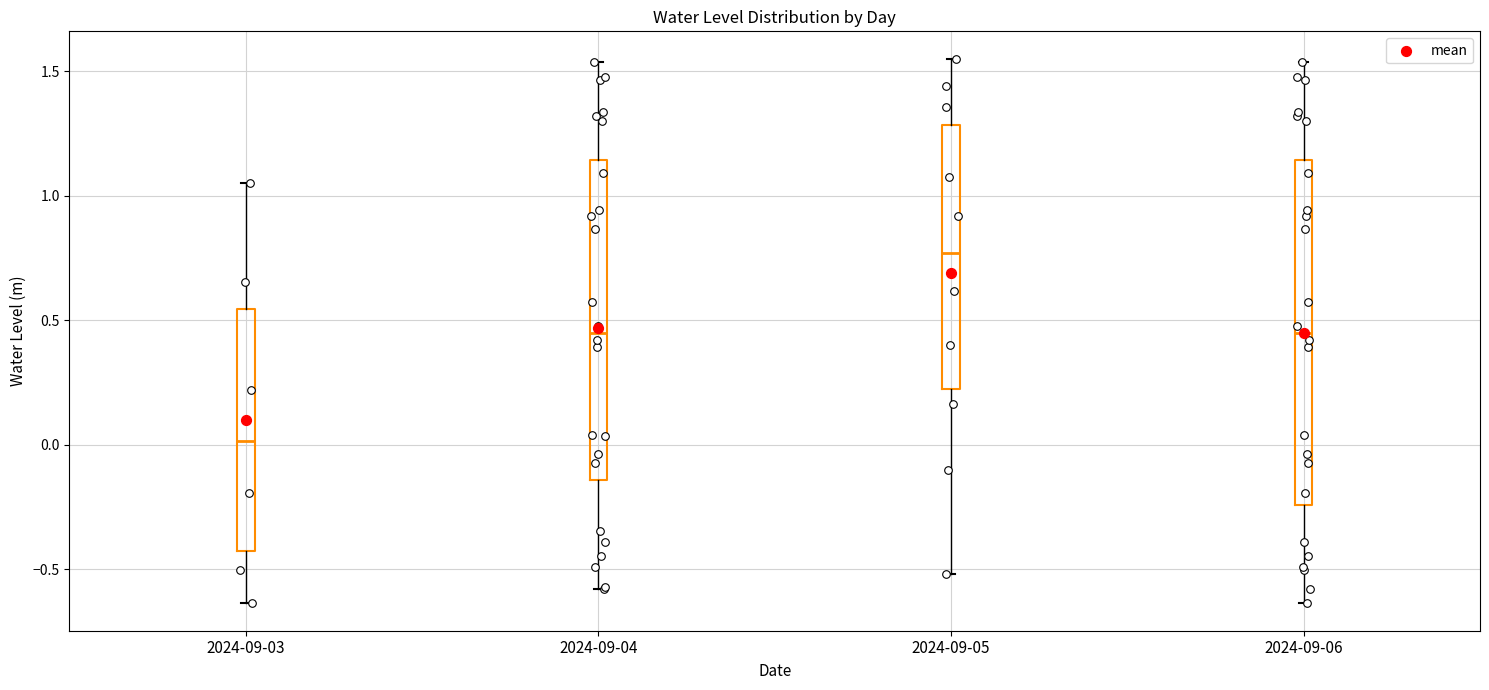

Which box is the tallest, from its lower edge to its upper edge?

2024-09-06